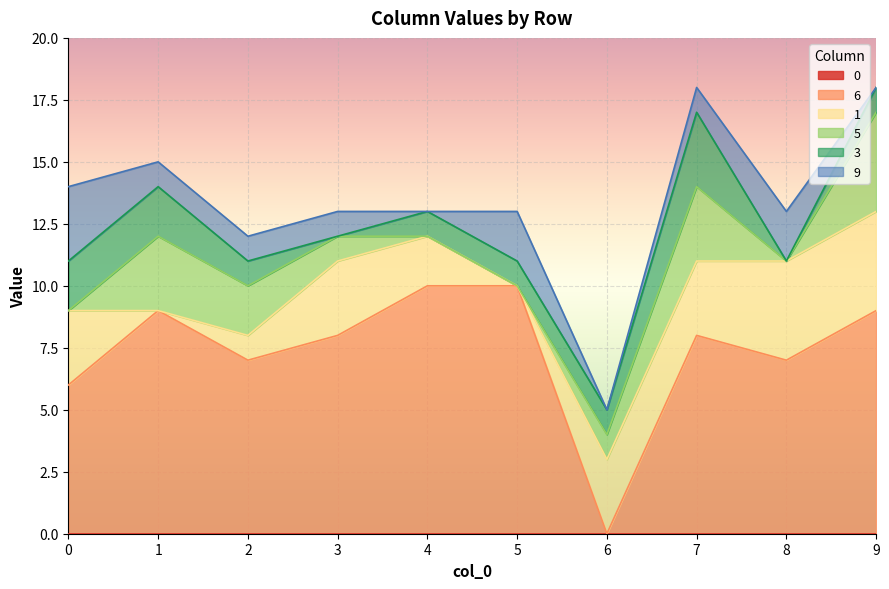

Reading left to right, what are all the values shown in this chart?

0: 0	0	0	0	0	0	0	0	0	0
6: 6	9	7	8	10	10	0	8	7	9
1: 3	0	1	3	2	0	3	3	4	4
5: 0	3	2	1	0	0	1	3	0	4
3: 2	2	1	0	1	1	1	3	0	1
9: 3	1	1	1	0	2	0	1	2	0